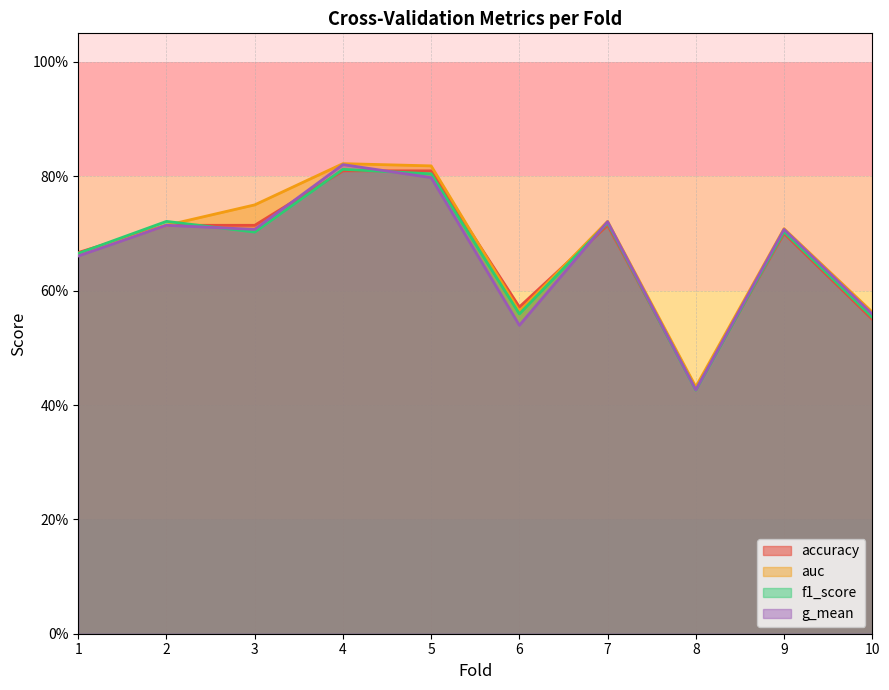

Which series has the widest spread of values?

g_mean